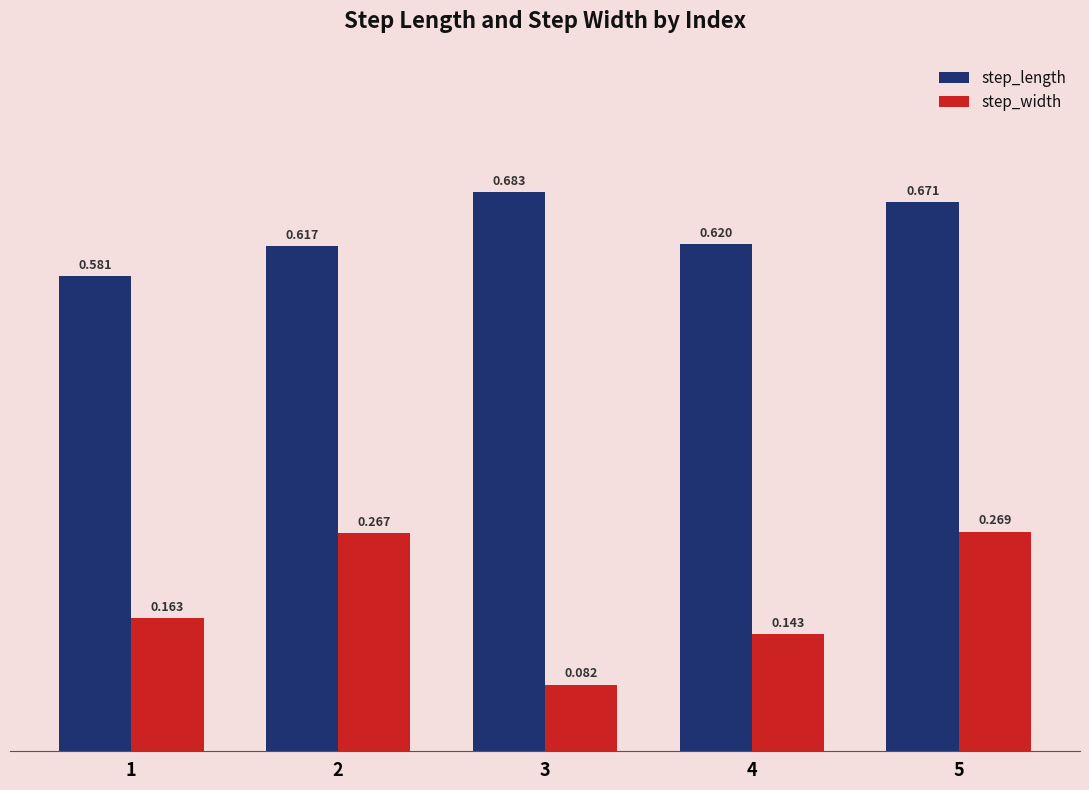

At which category is the sum across all series the highest?

5